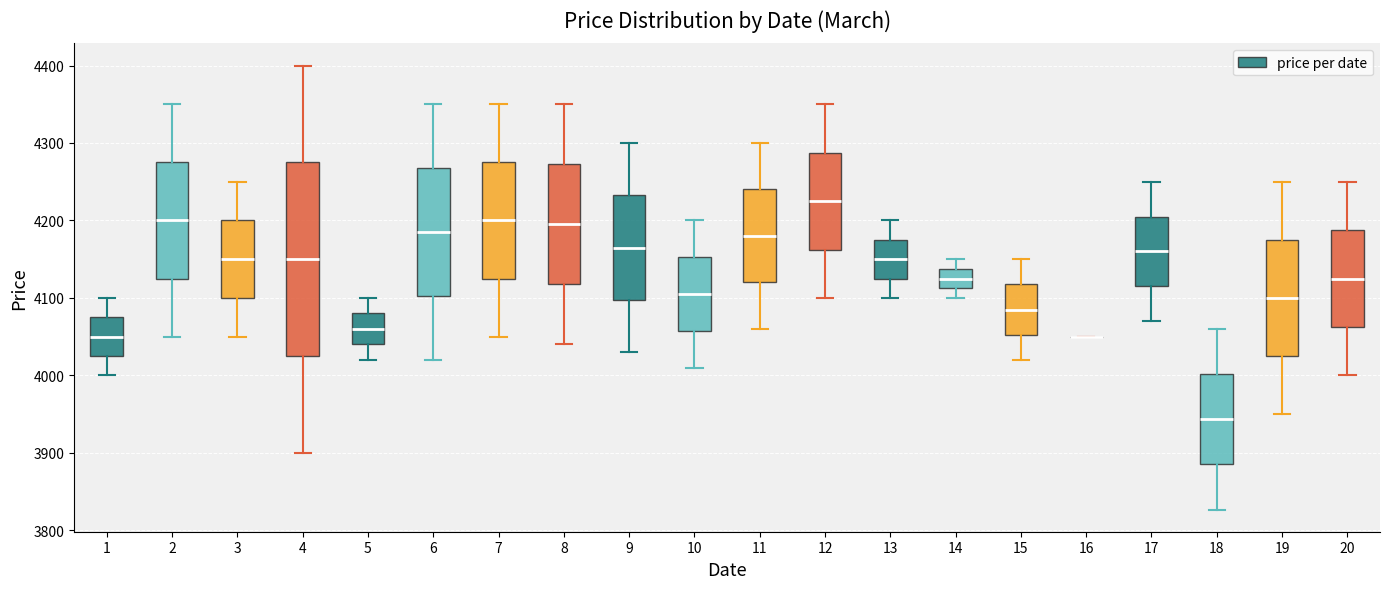

Where does the median line of the box at x = 18 sit on the y-axis? The values are not printed on the chart, so give them approximately, as read against the axis.

3940